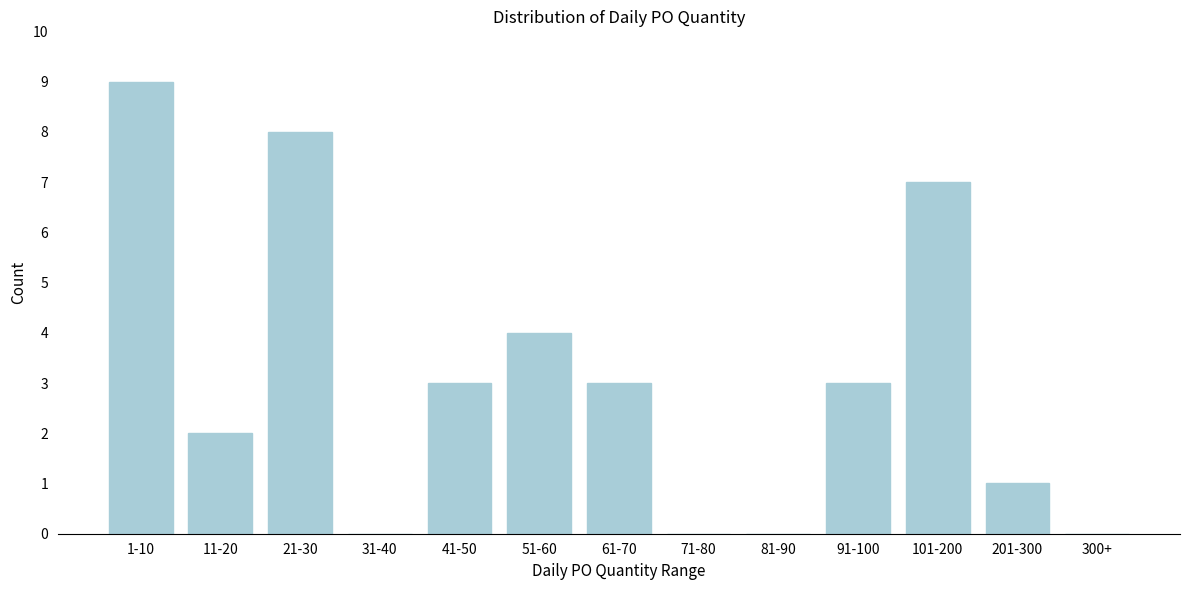

Reading left to right, what are all the values shown in this chart?

1-10=9	11-20=2	21-30=8	31-40=0	41-50=3	51-60=4	61-70=3	71-80=0	81-90=0	91-100=3	101-200=7	201-300=1	300+=0